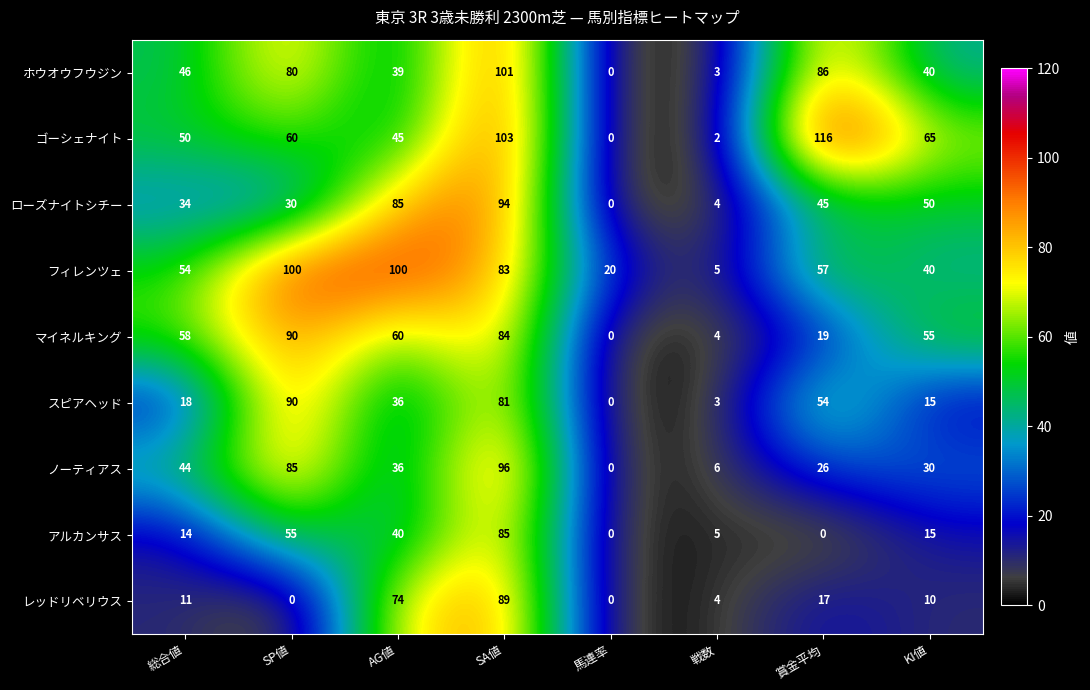

Which series has the widest spread of values?

ゴーシェナイト